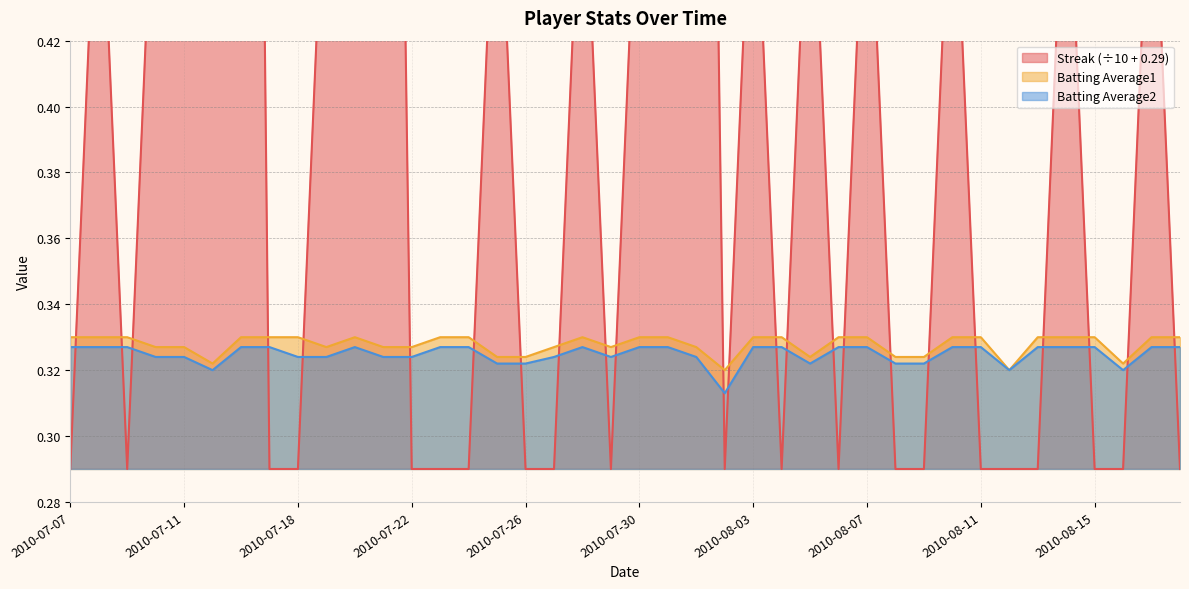

What position from the right is 2010-08-04?

15